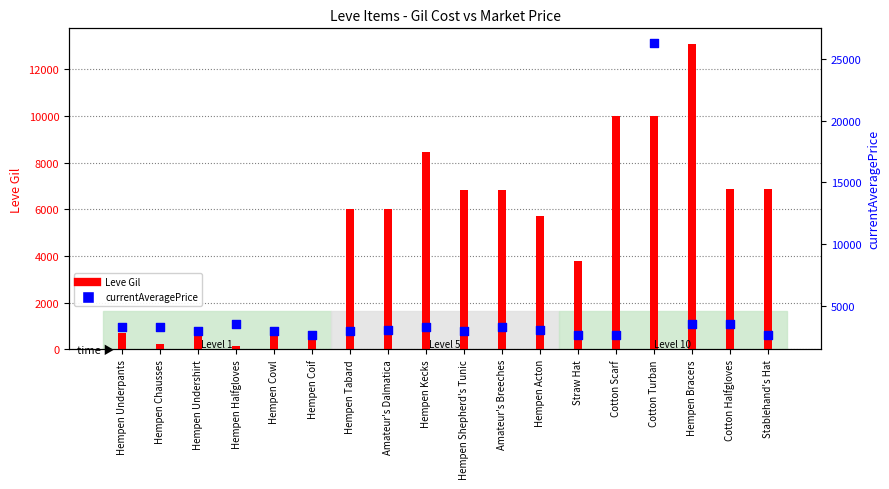

At how many categories does at least one series exceed 19444?

1